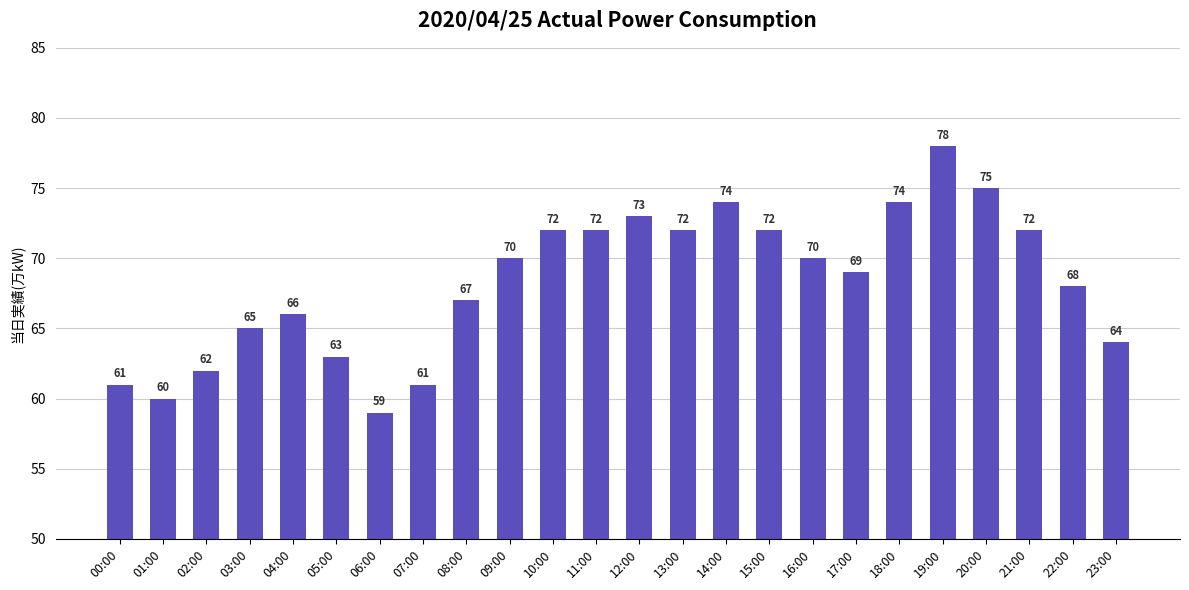

How many distinct data groups are displayed?

1